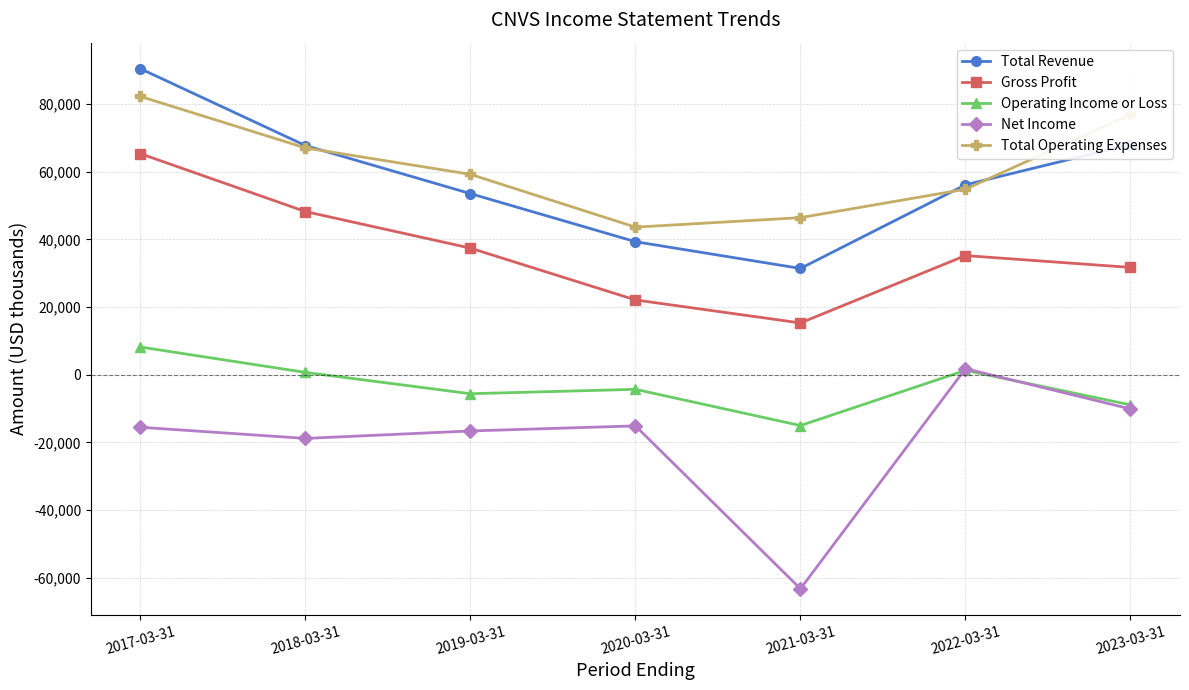

Between 2020-03-31 and 2022-03-31, which series saw the biggest shift?

Net Income